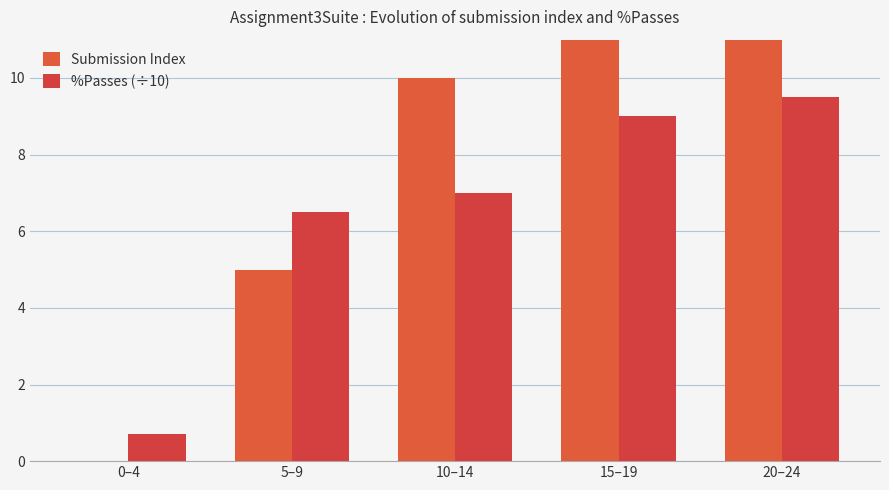

What is the sum of all %Passes (÷10) values?

32.7